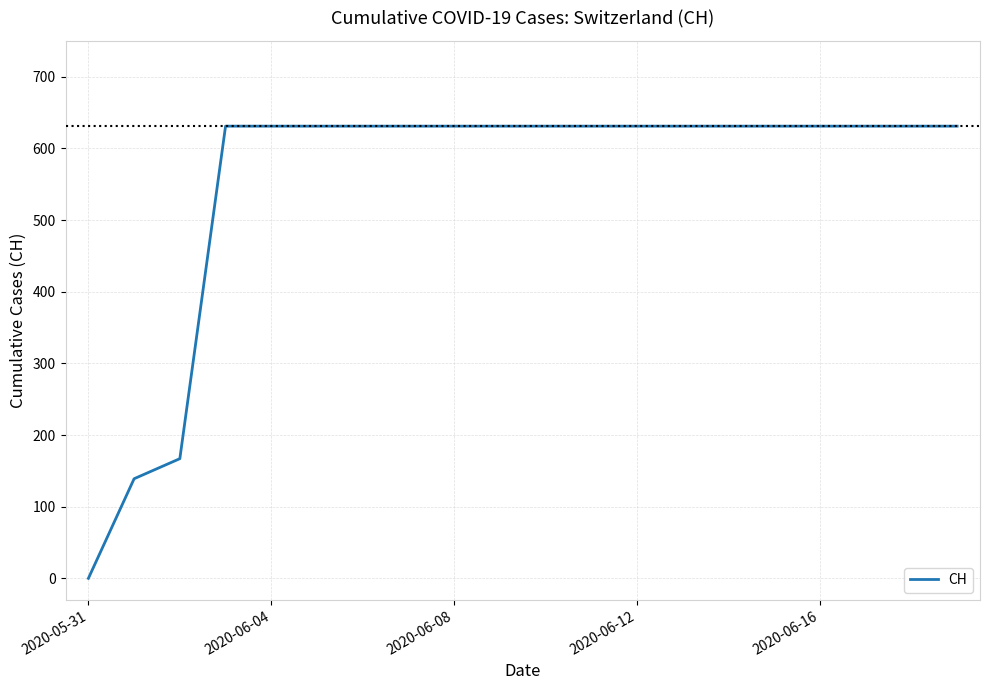

Reading right to left, list all the values displayed in this chart.

631	631	631	631	631	631	631	631	631	631	631	631	631	631	631	631	631	167	139	0